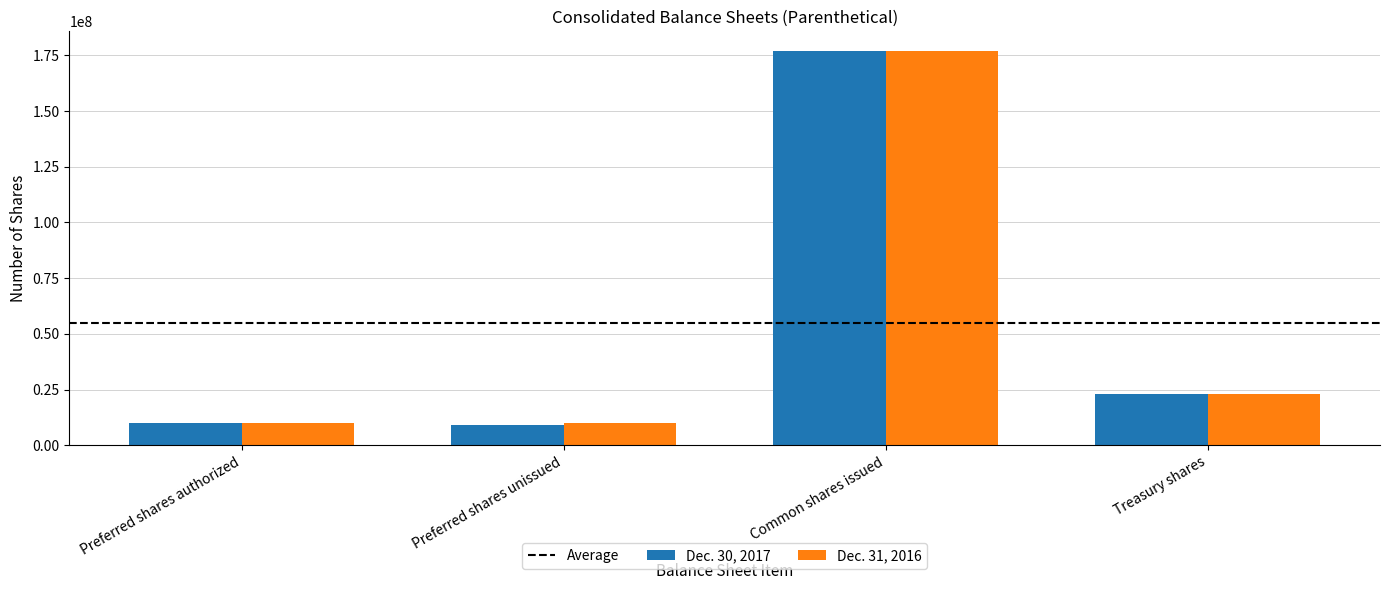

How many data points in Dec. 30, 2017 are less than 22864707?

2